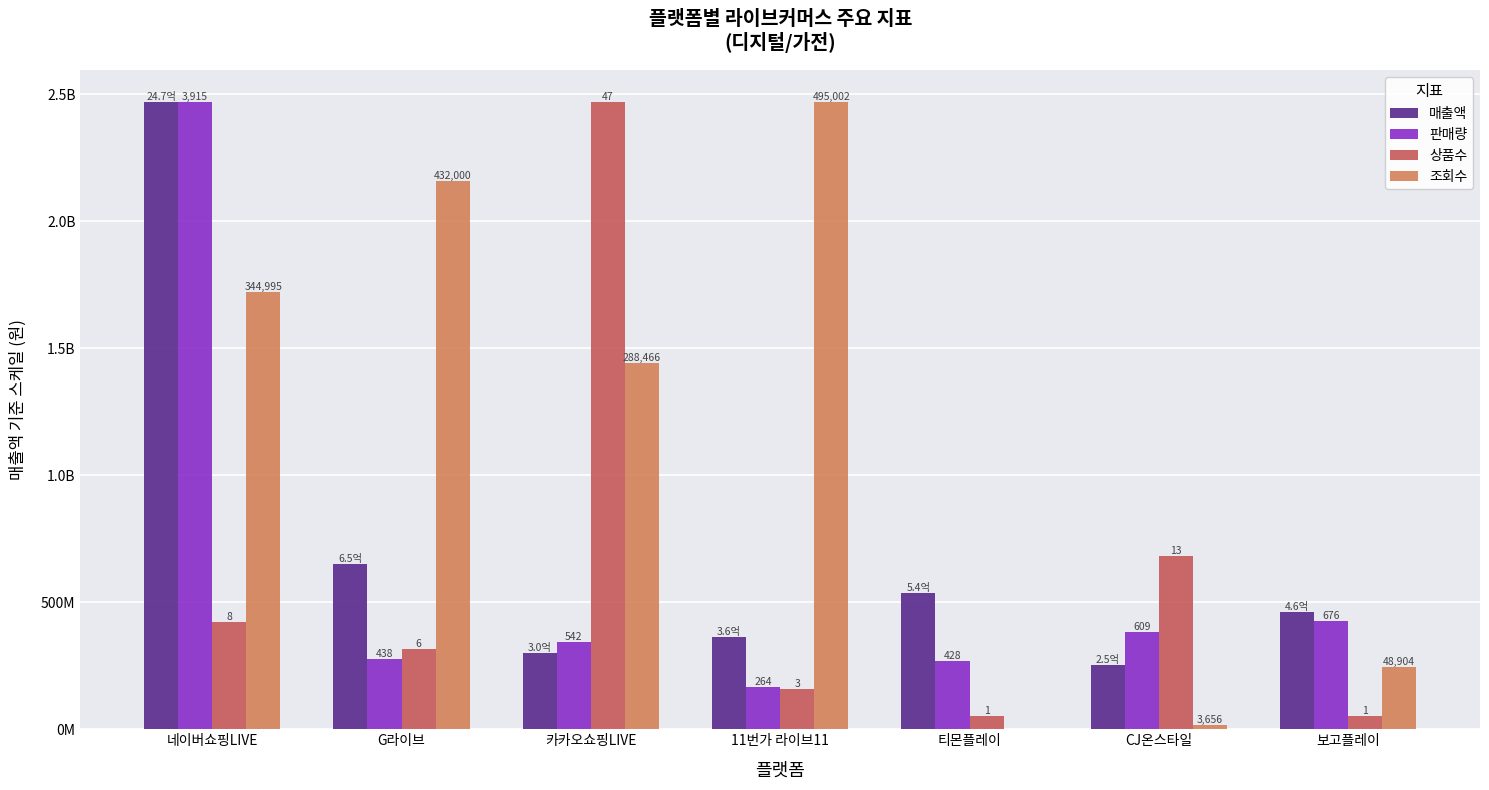

What is the maximum value shown in the chart?

2470731000.0